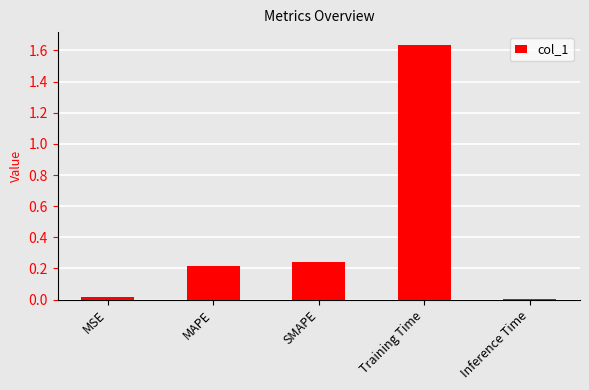

What is the sum of all values?

2.1